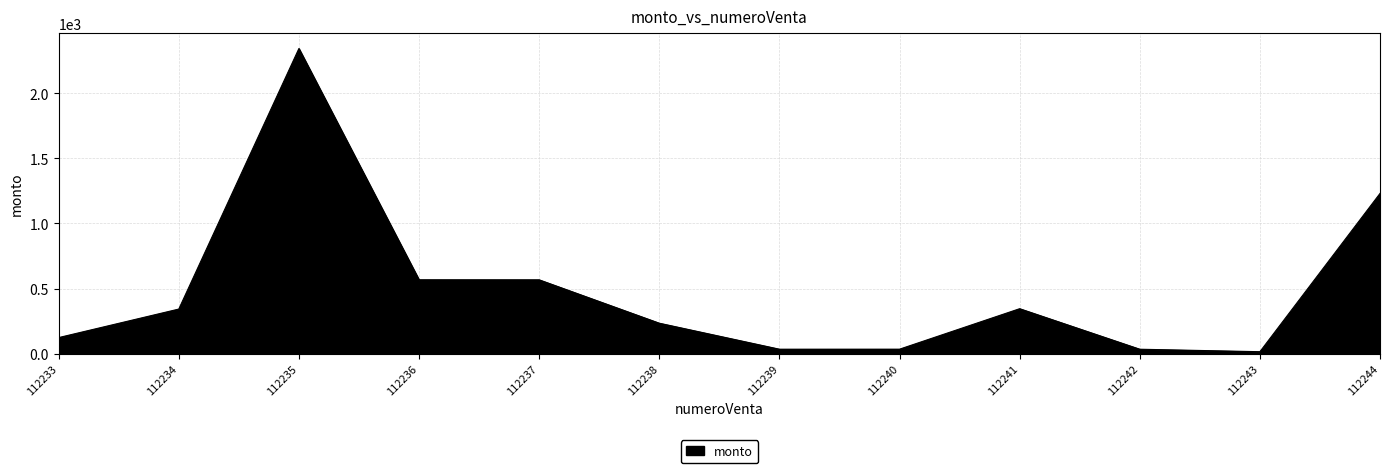

Which label corresponds to the largest value in the chart?

112235